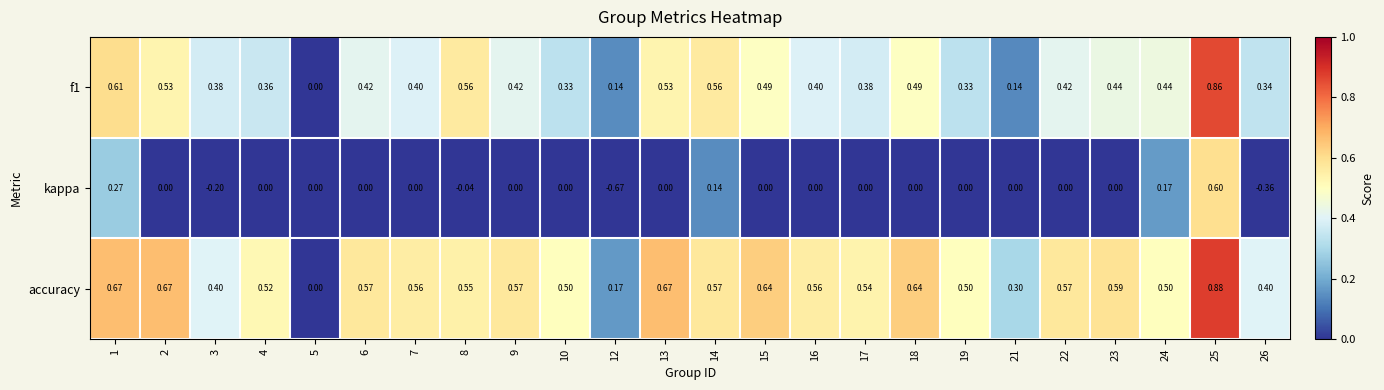

Which series changed the most between 1 and 22?

kappa